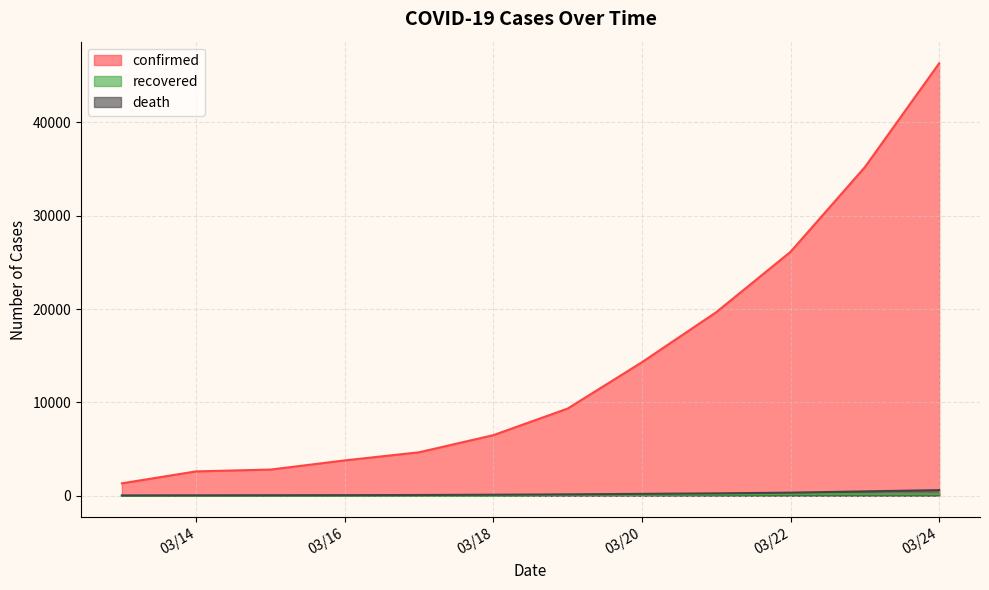

What is the sum of all confirmed values?

172711